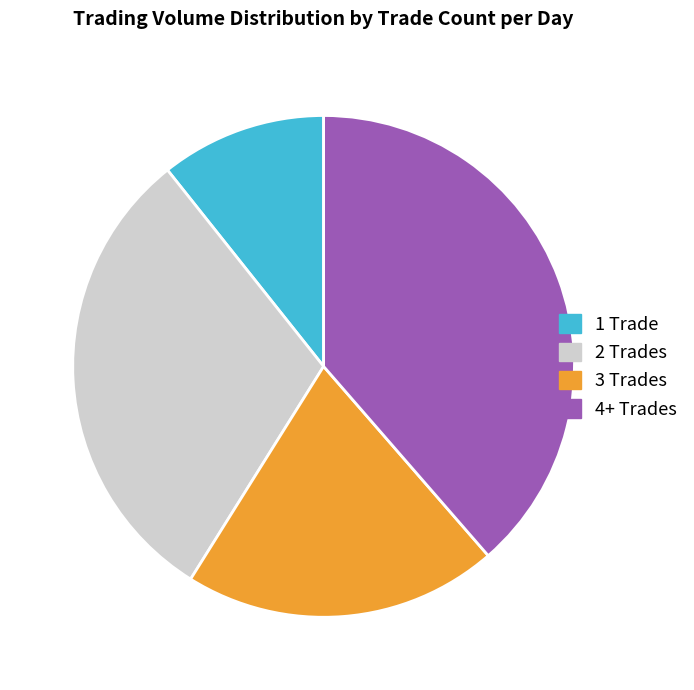

Which category has the smallest portion of the pie?

1 Trade